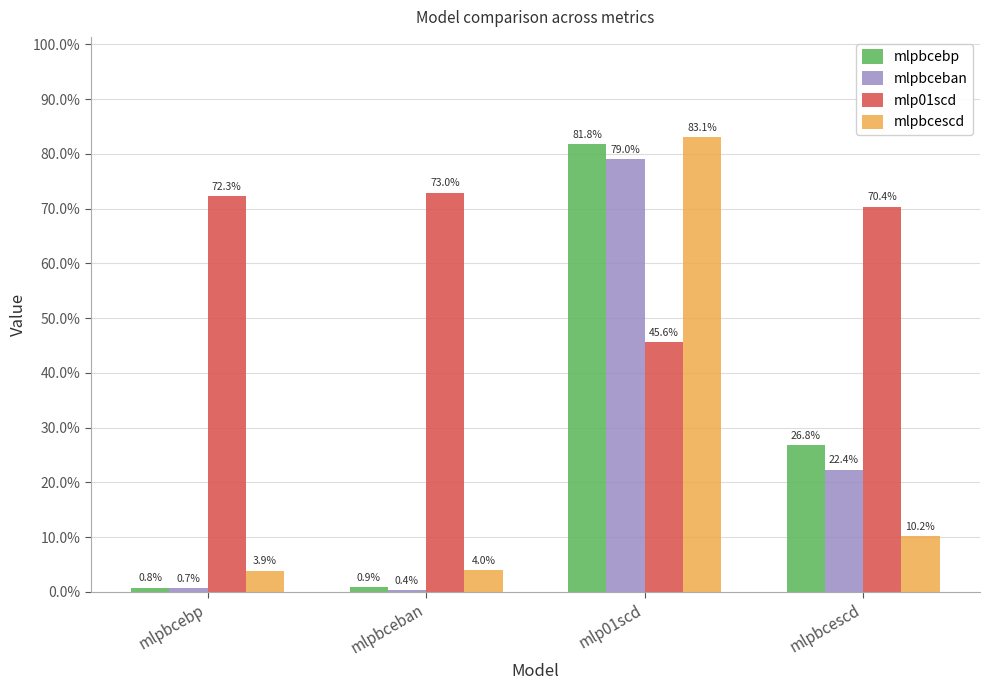

Which category has the highest value in the mlpbceban series?

mlp01scd